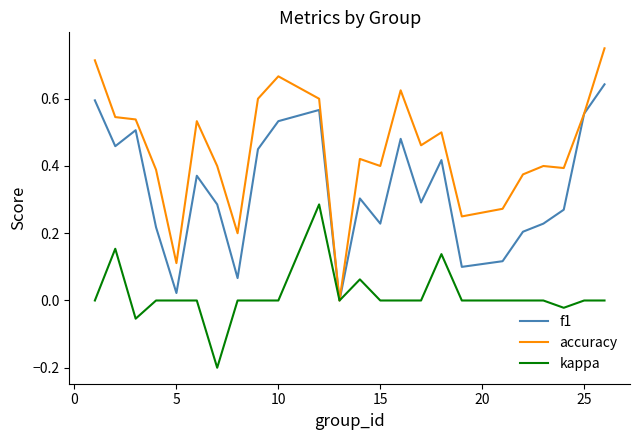

Rank the series by their average value, from lowest to highest.

kappa, f1, accuracy